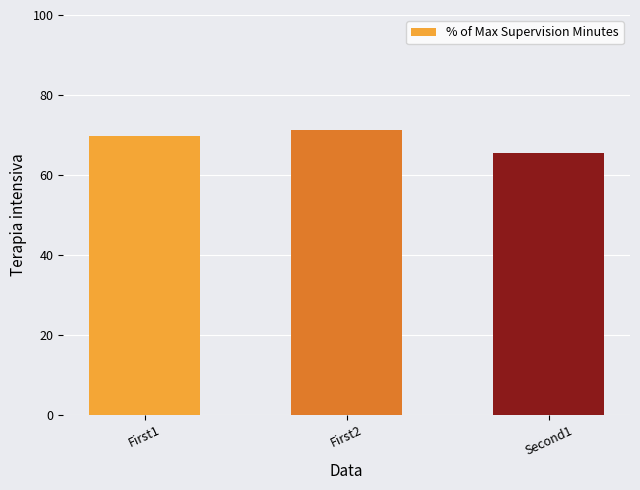

Is it true that the value at First1 is 69.6?

True